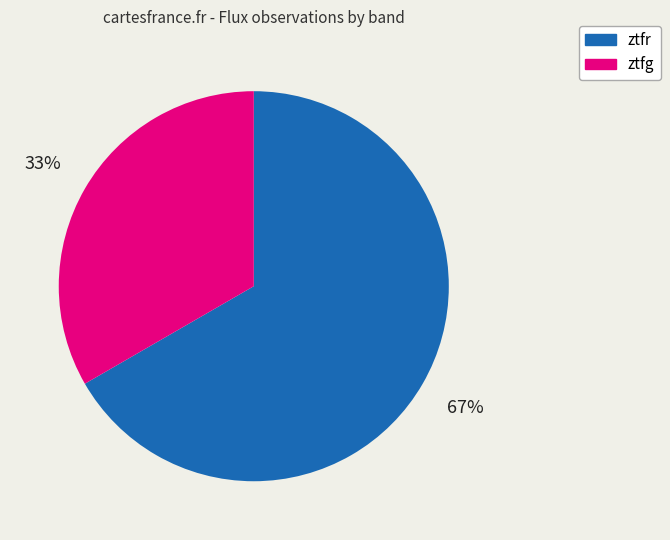

Does ztfg account for over 50% of the chart?

No